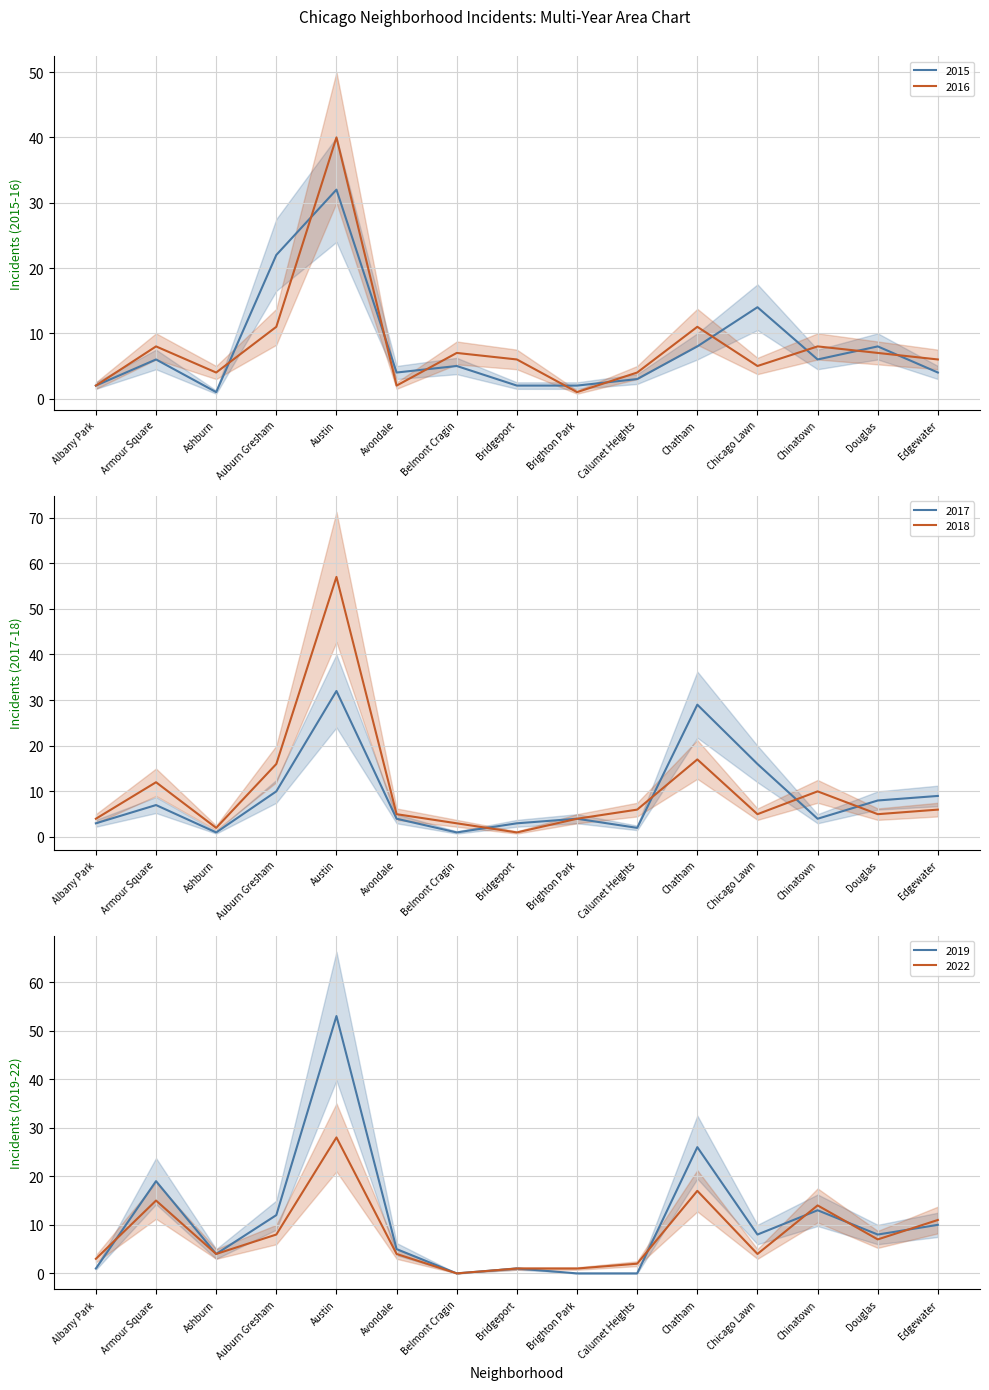

What is the difference between the maximum and minimum values in the 2017 series?

31